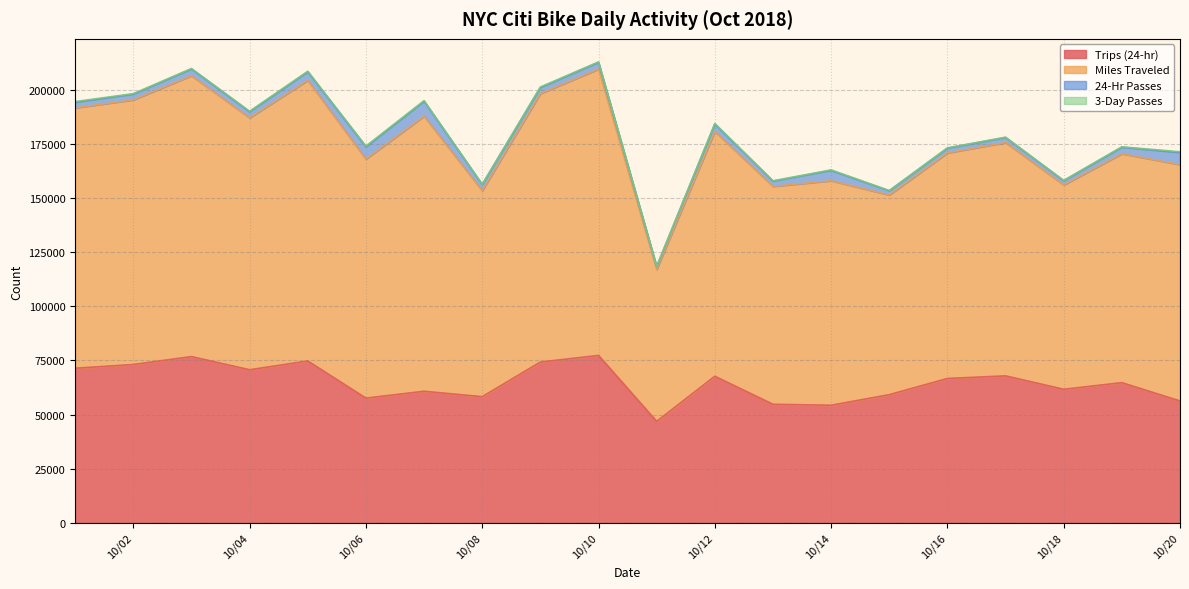

Between 10/02 and 10/20, which series saw the biggest shift?

Miles Traveled